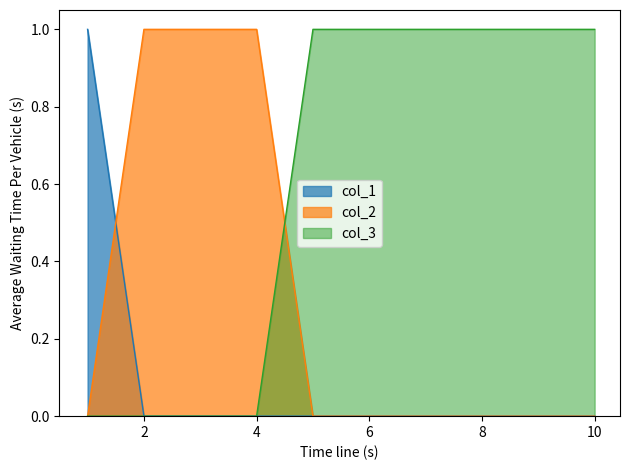

Which category has the highest value in the 2 series?

5